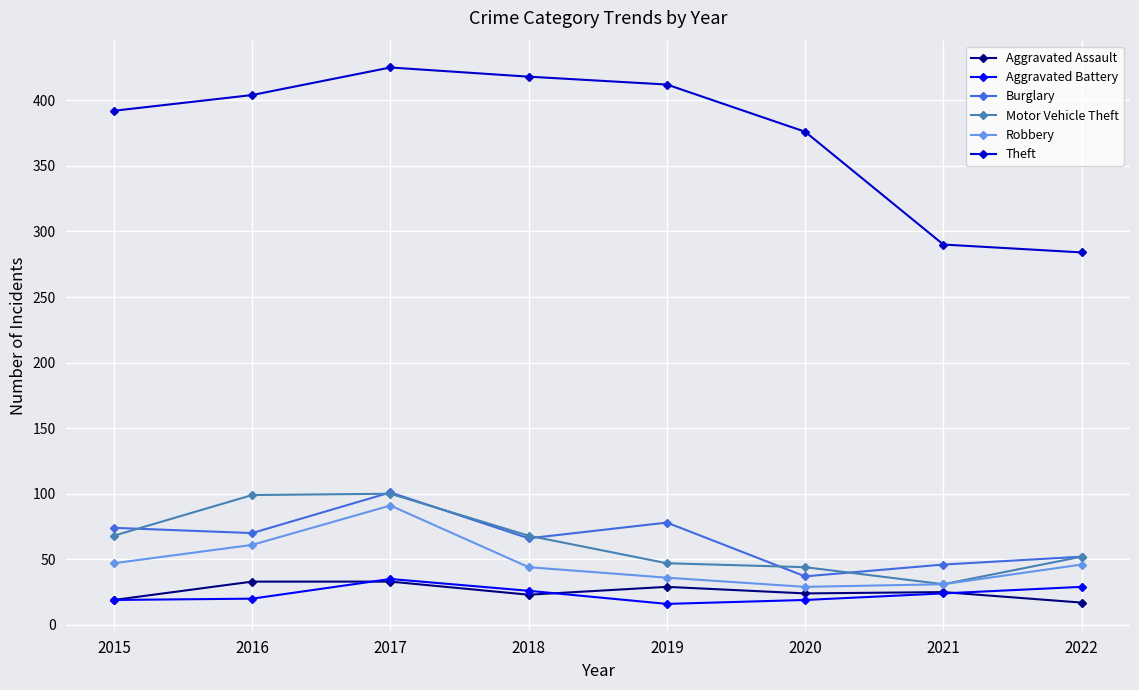

At how many categories does at least one series exceed 288?

7